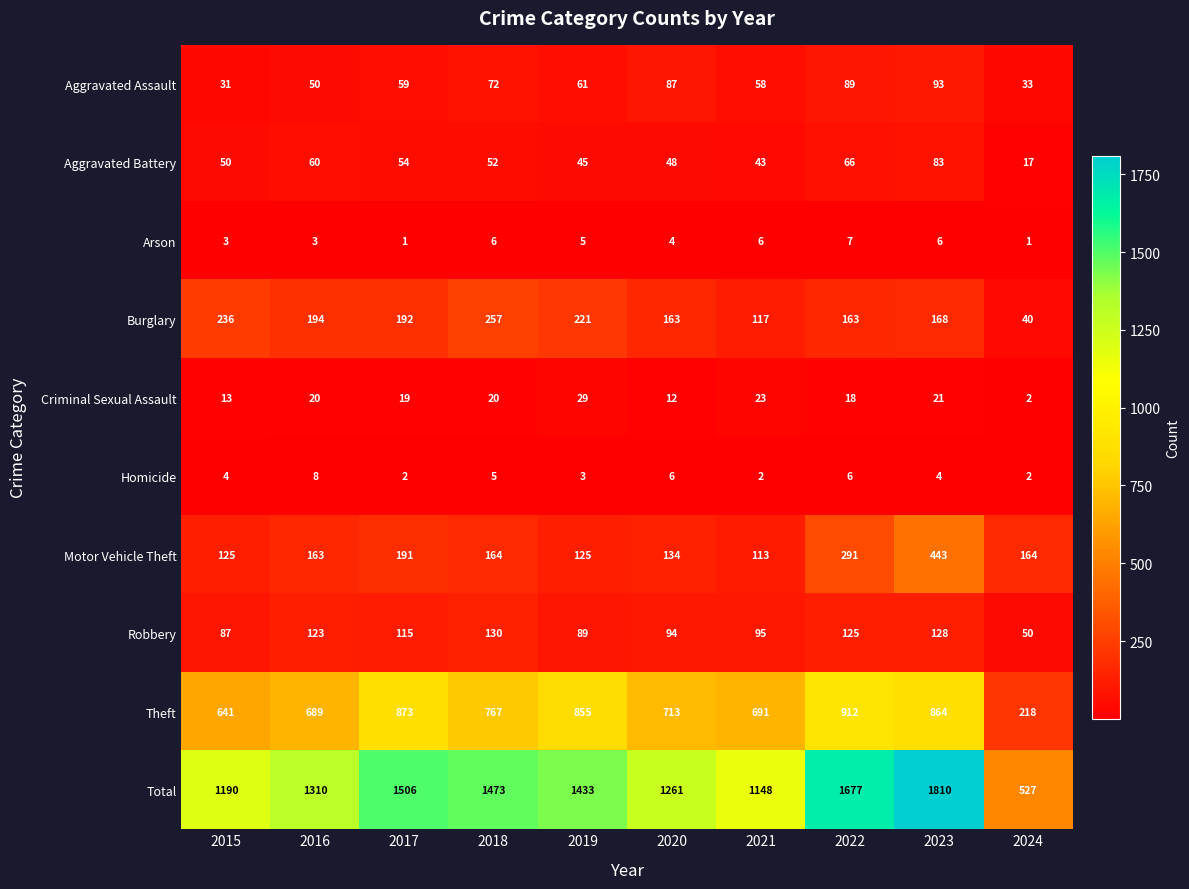

How many values in the Arson series are below 5?

5